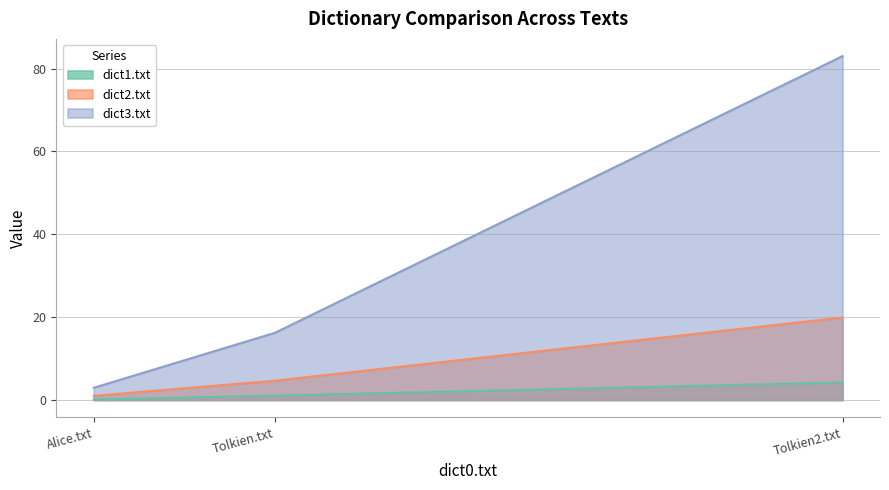

Rank the series by their maximum value, from highest to lowest.

dict3.txt, dict2.txt, dict1.txt